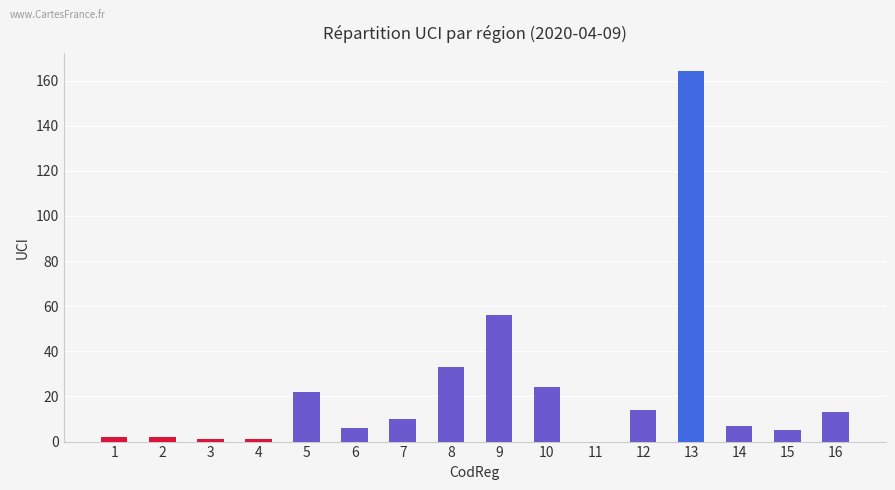

The chart shows a value of 10 at 7. True or false?

True